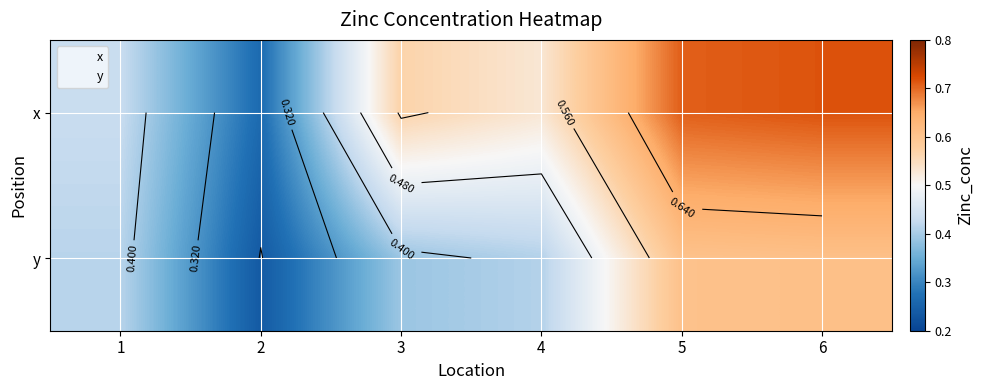

What value does the x series have at 3?

0.6